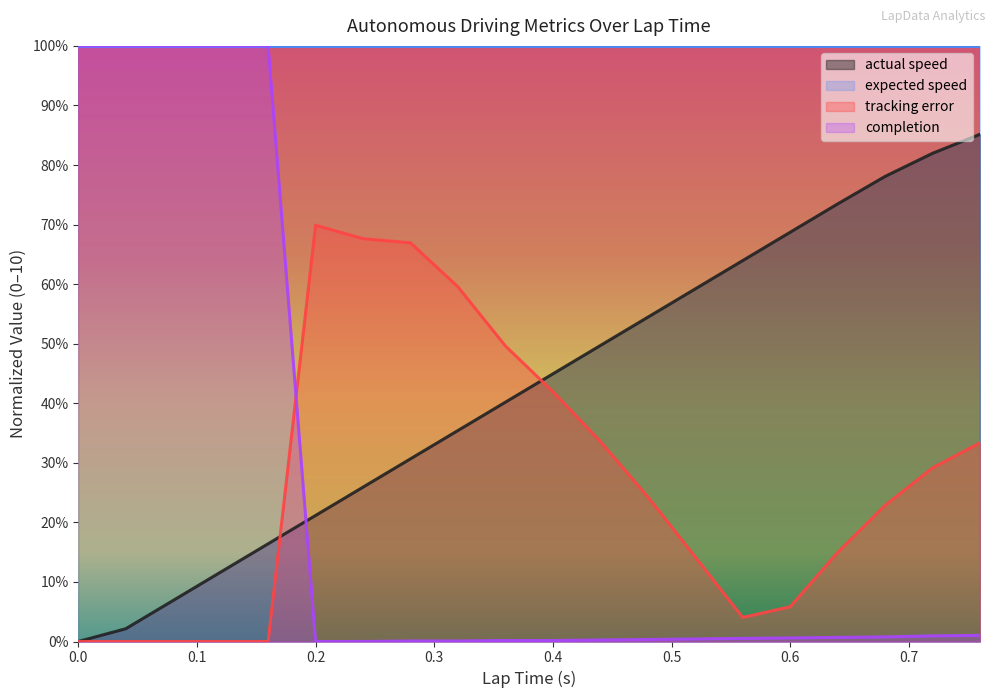

How many data points in actual speed are above 4?

11